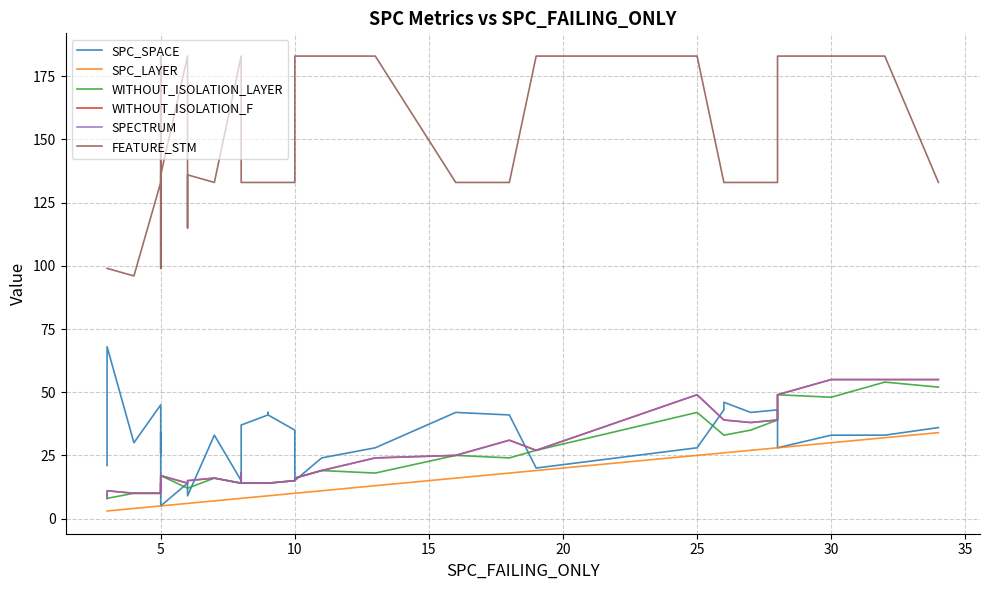

The value of SPECTRUM at 0 is 13. True or false?

False